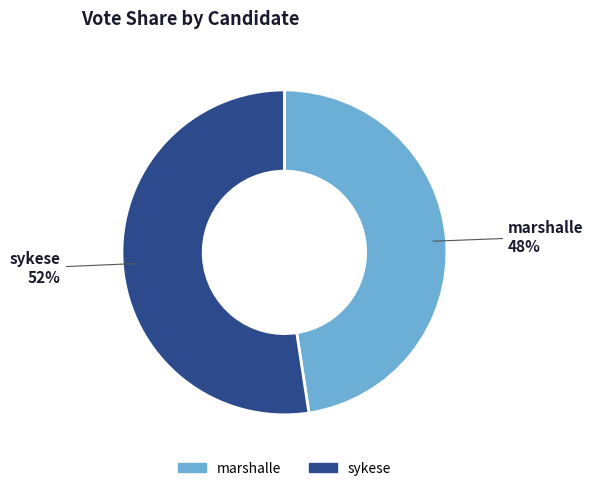

To the nearest percent, what percentage of the pie is sykese?

52%